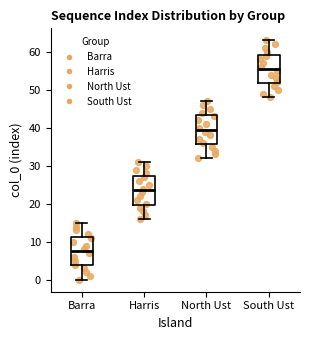

Reading left to right, transcribe this box plot: for each box, give where its median line is, the range the box spans, and where its two whiskers end, as read against the y-axis. The values are not printed on the chart, so give them approximately, as read against the axis.

Barra: median 8, box 4 to 11, whiskers 0 to 15
Harris: median 24, box 20 to 27, whiskers 16 to 31
North Ust: median 40, box 36 to 43, whiskers 32 to 47
South Ust: median 56, box 52 to 59, whiskers 48 to 63